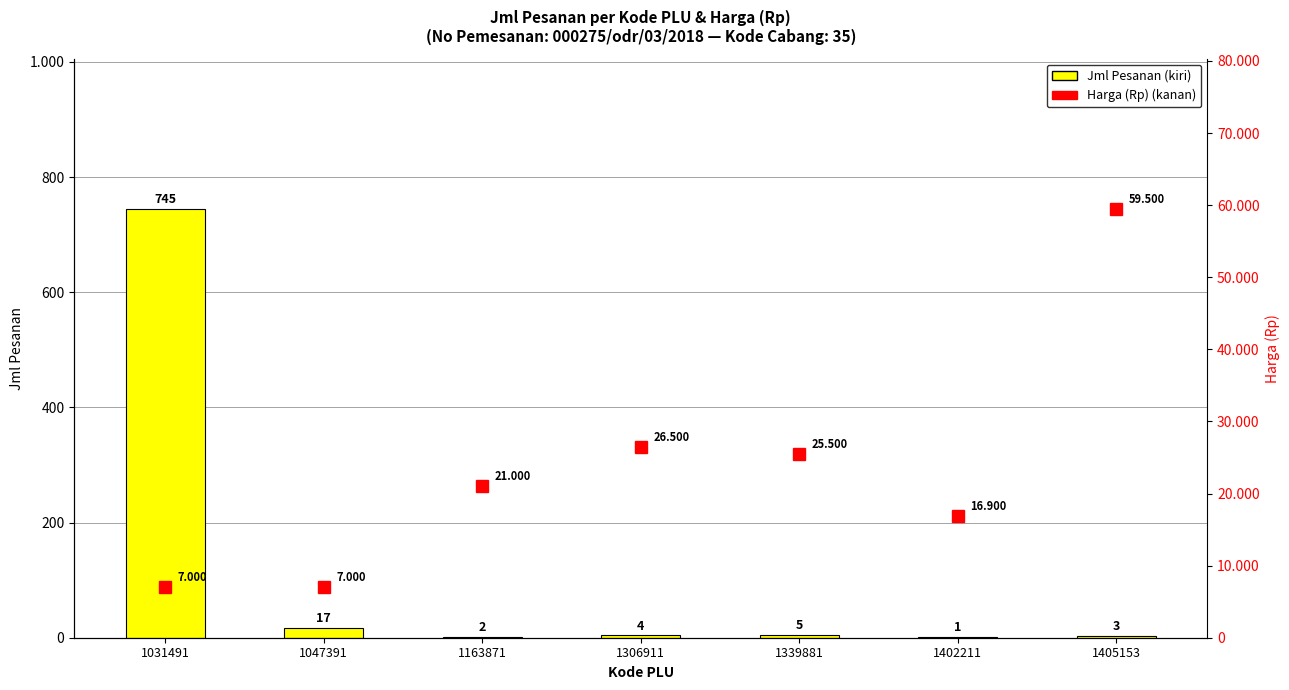

The Harga (Rp) (kanan) series shows 7000 at 1047391. True or false?

True